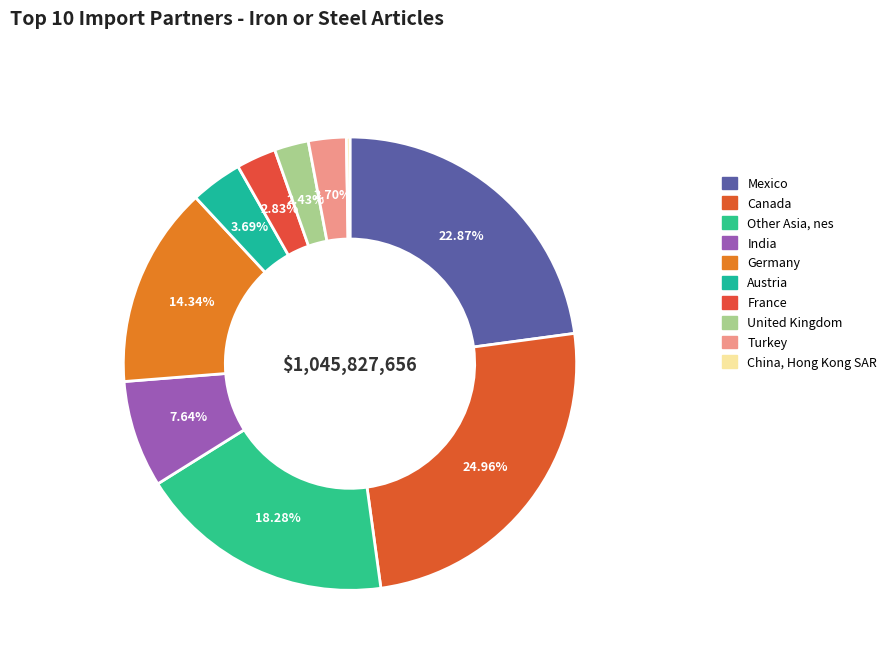

What percentage do United Kingdom and Austria together represent?

6.1%